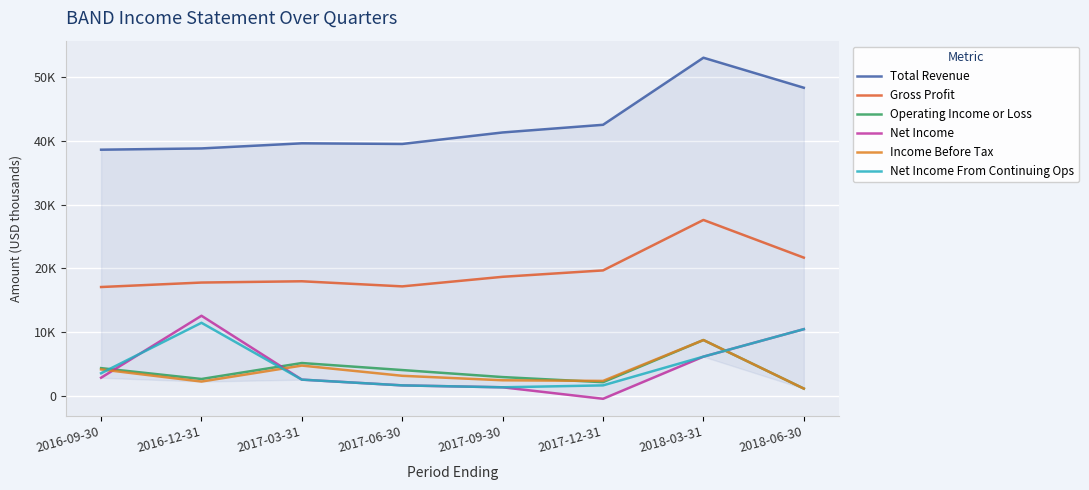

After their last crossing, which series has the higher values: Operating Income or Loss or Net Income From Continuing Ops?

Net Income From Continuing Ops